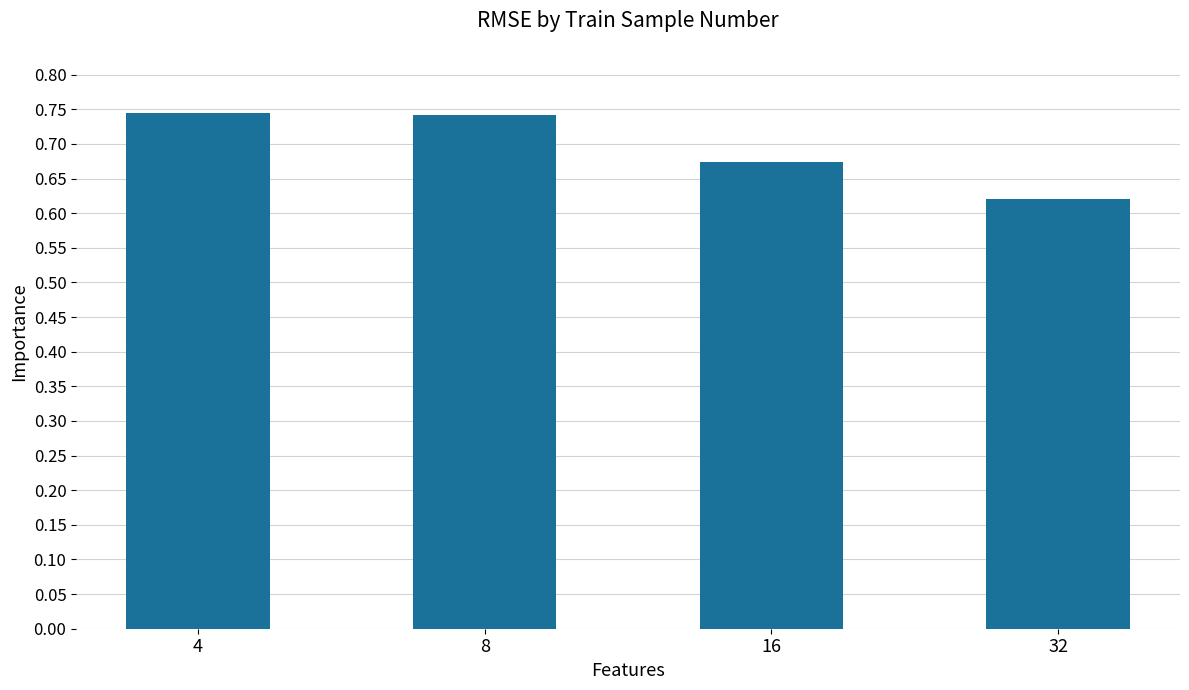

Between 16 and 8, which is larger?

8